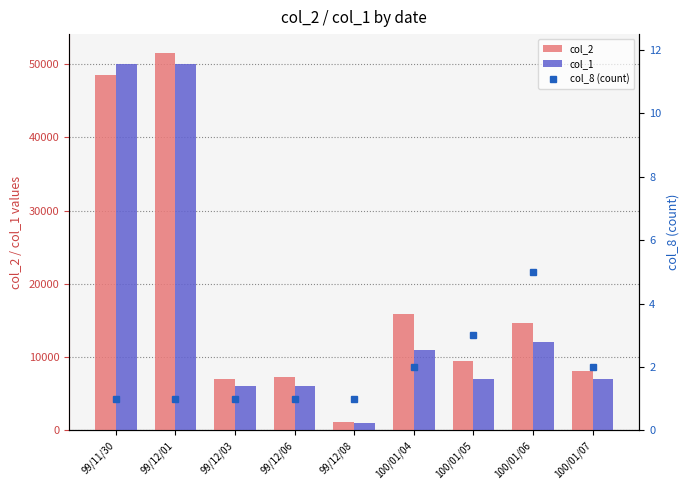

Which series has the largest total across all categories?

col_2